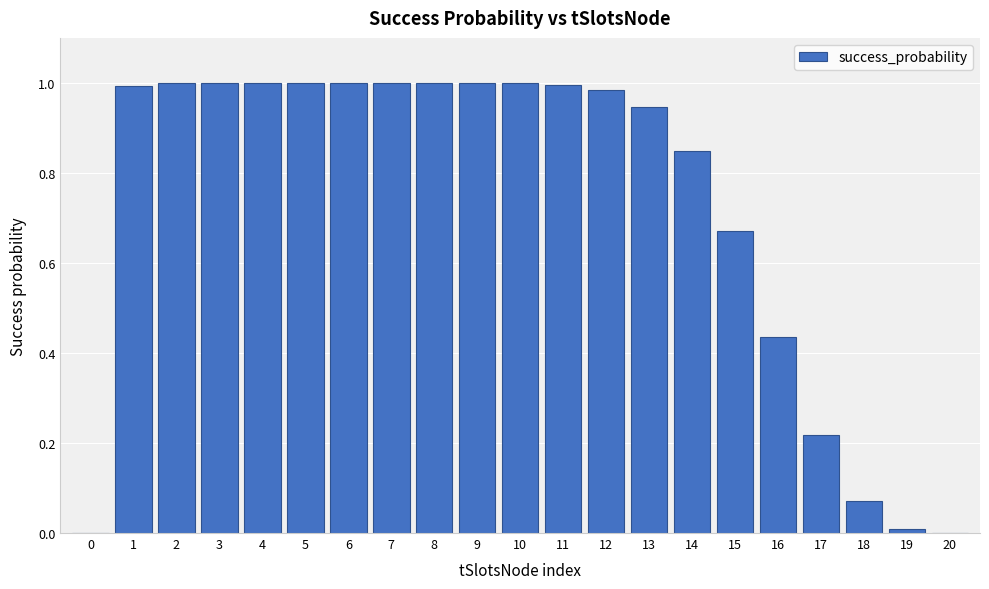

Is it true that the value at 7 is 0.6?

False